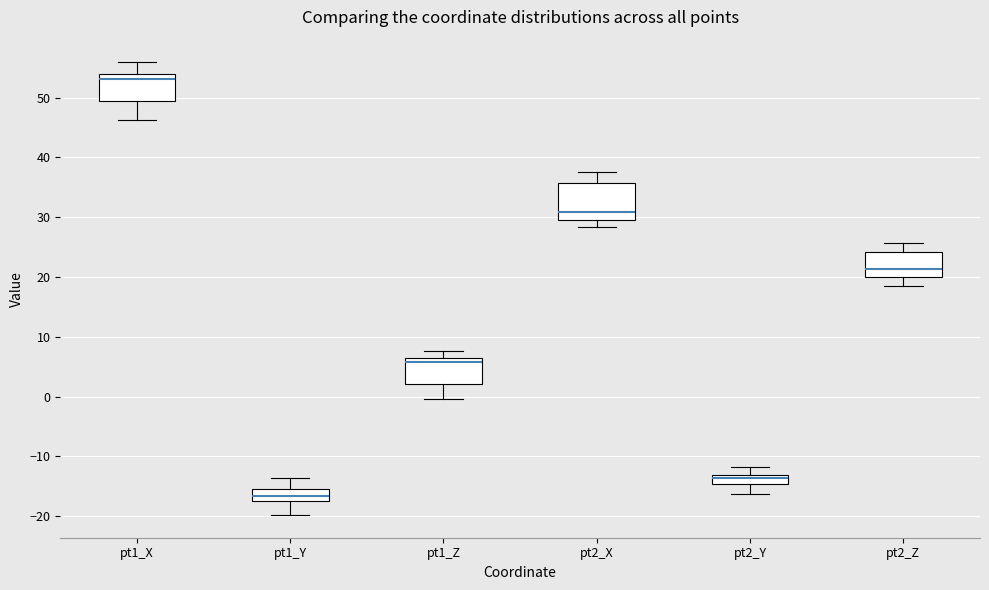

Which box has the highest median line?

pt1_X